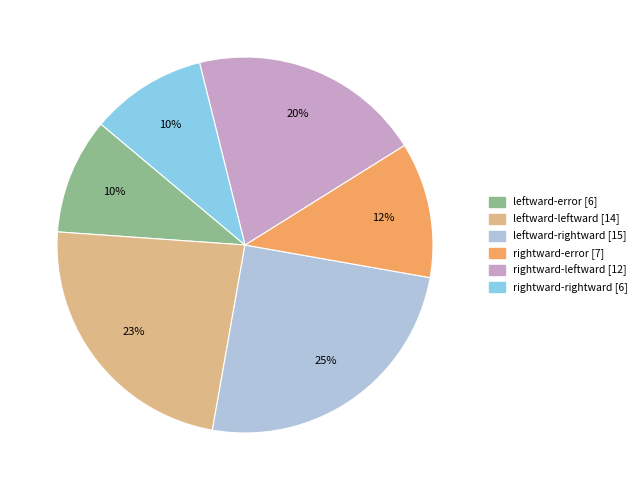

Does leftward-leftward represent more than half of the total?

No